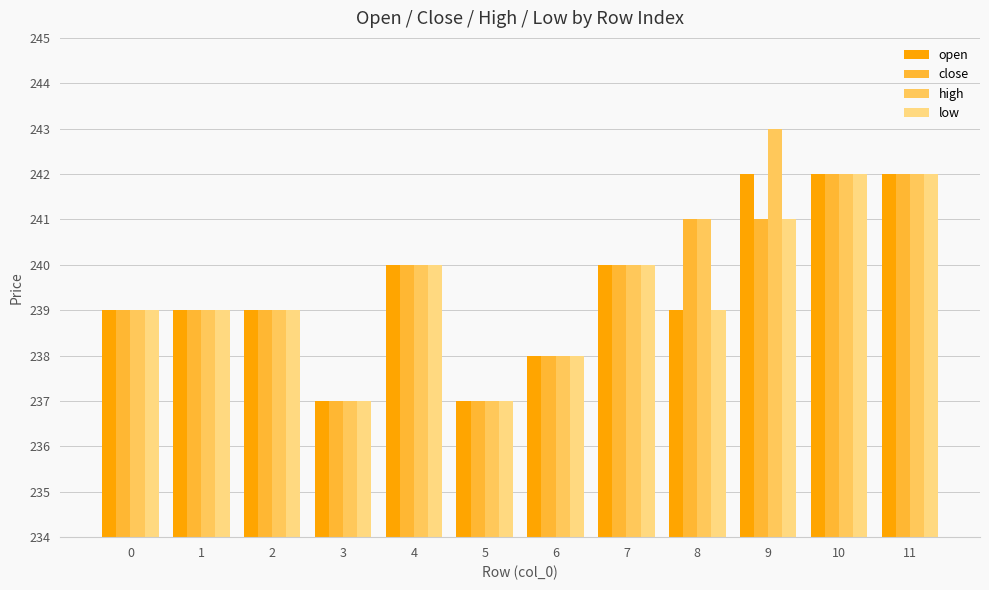

Reading right to left, what are all the values shown in this chart?

open: 11=242	10=242	9=242	8=239	7=240	6=238	5=237	4=240	3=237	2=239	1=239	0=239
close: 11=242	10=242	9=241	8=241	7=240	6=238	5=237	4=240	3=237	2=239	1=239	0=239
high: 11=242	10=242	9=243	8=241	7=240	6=238	5=237	4=240	3=237	2=239	1=239	0=239
low: 11=242	10=242	9=241	8=239	7=240	6=238	5=237	4=240	3=237	2=239	1=239	0=239